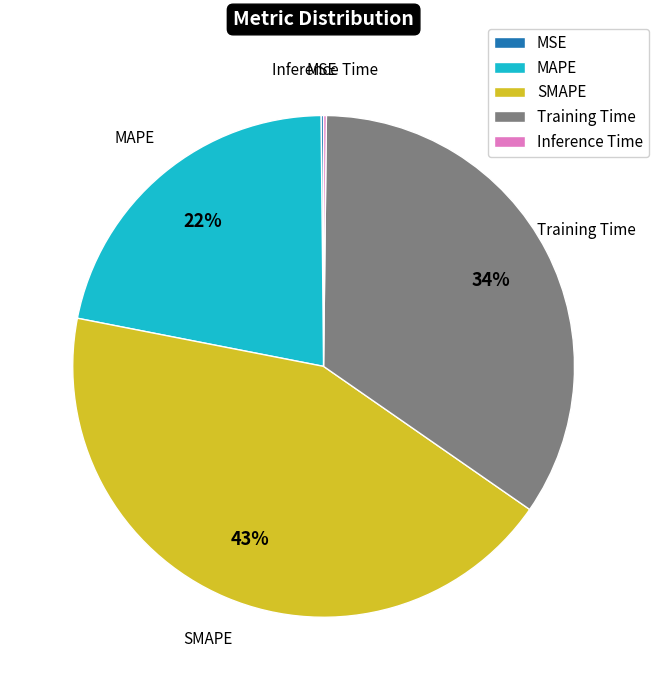

Which has a higher value, MAPE or Training Time?

Training Time